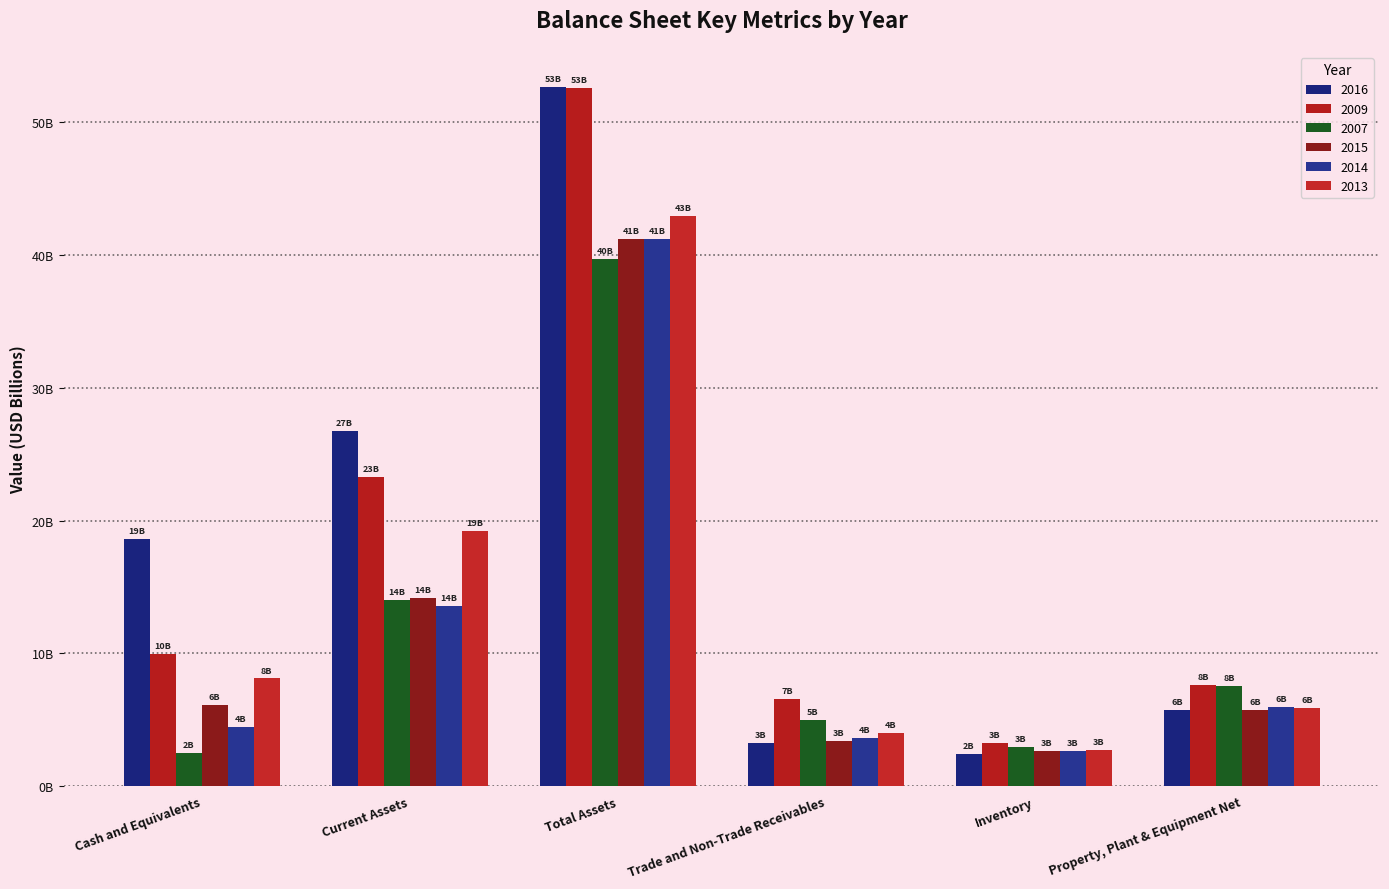

Are the bars grouped side by side (vs. stacked)?

Yes